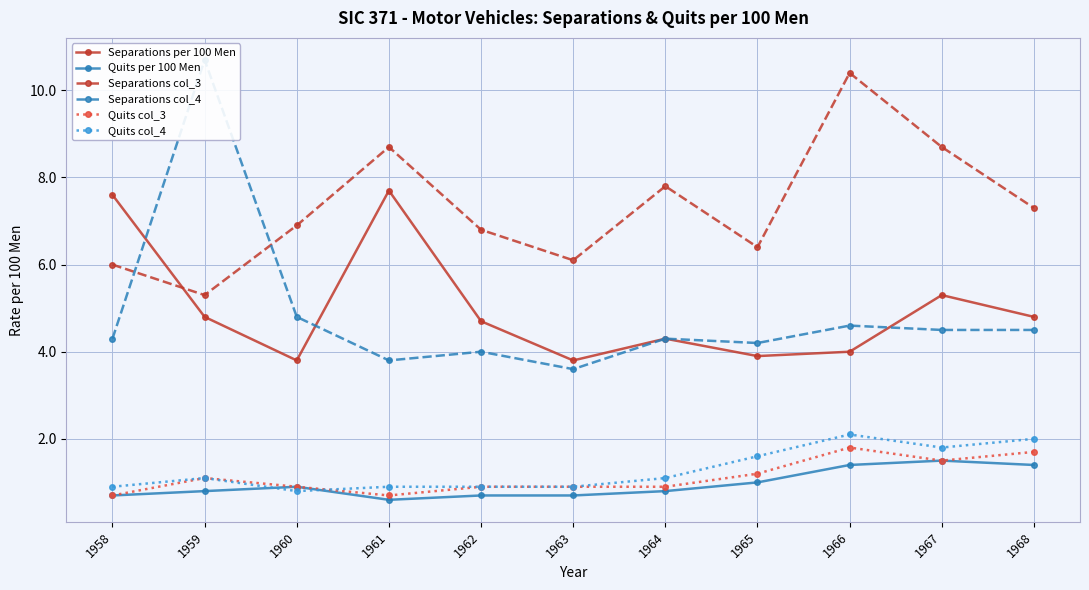

True or false: Quits per 100 Men and Separations per 100 Men cross at least once.

False